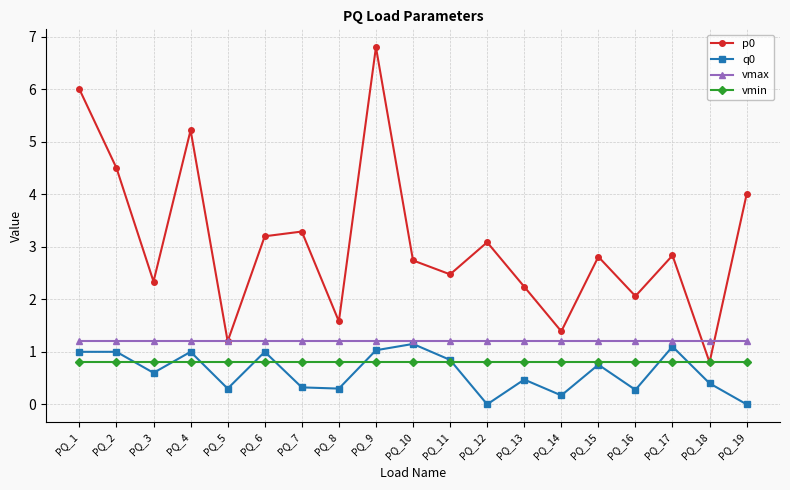

Which series changed the most between PQ_8 and PQ_13?

p0